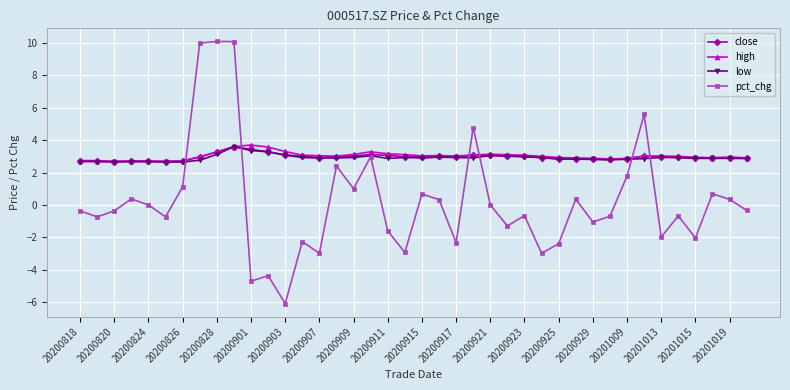

Which series ends up on top after the final intersection of close and pct_chg?

close